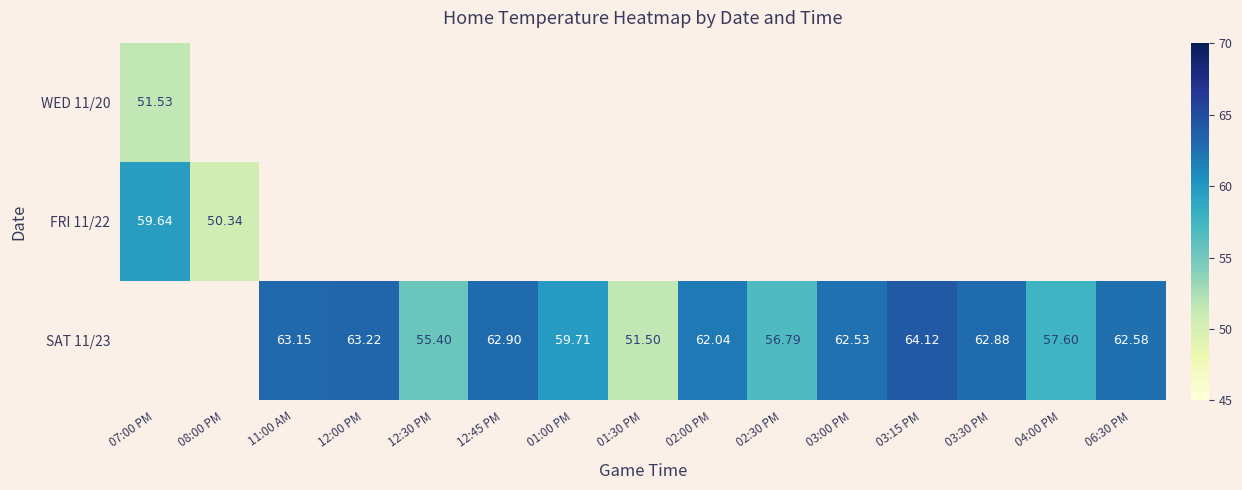

List the series in order of their overall mean, lowest first.

WED 11/20, FRI 11/22, SAT 11/23